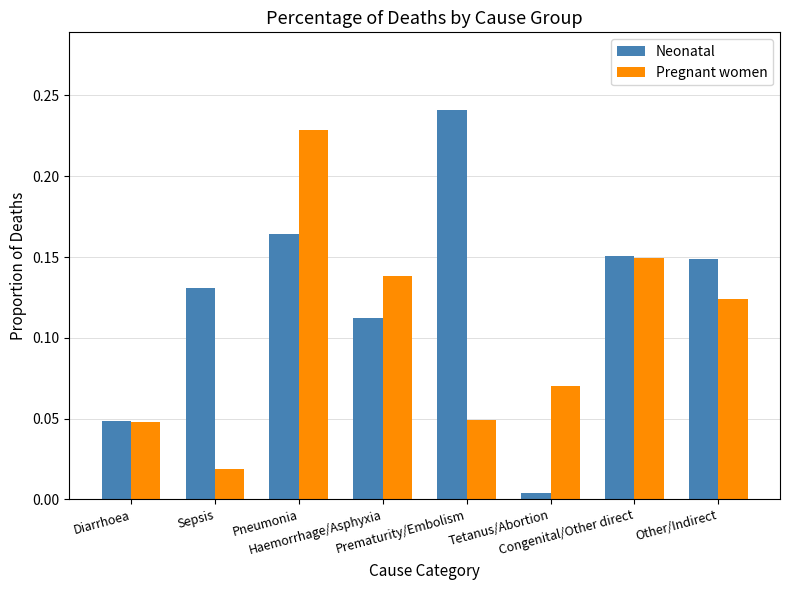

Between Prematurity/Embolism and Congenital/Other direct, which series saw the biggest shift?

Pregnant women